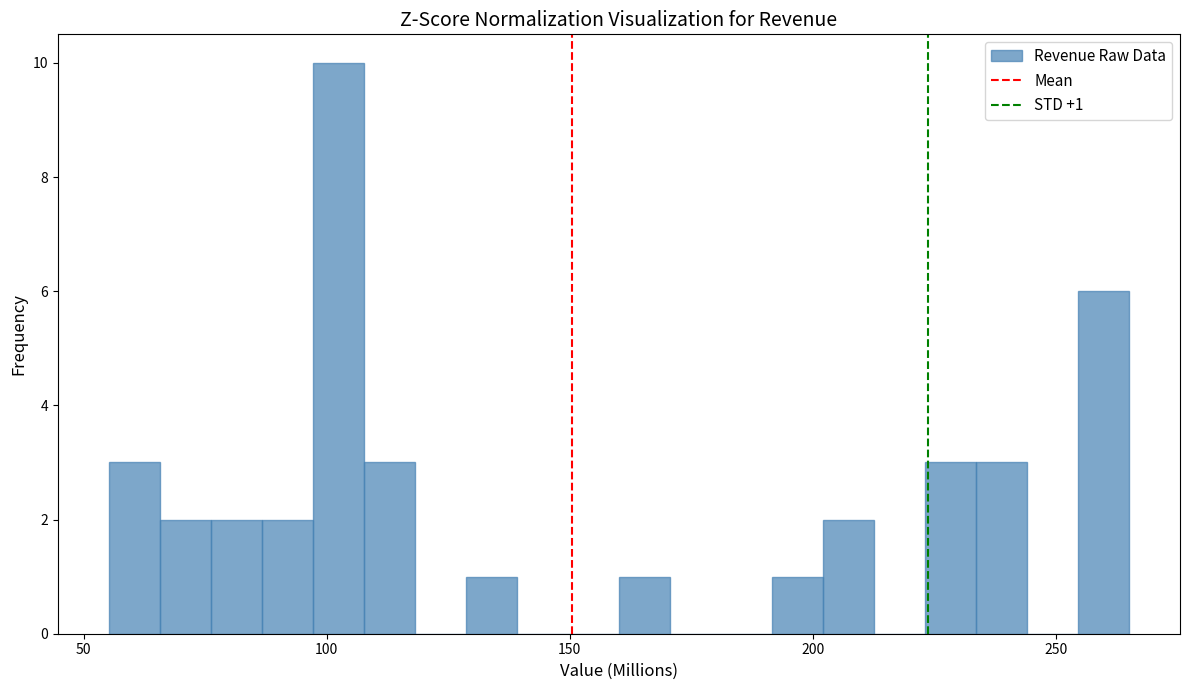

Read against the x-axis, roughly where is the centre of the tallest bar?

100